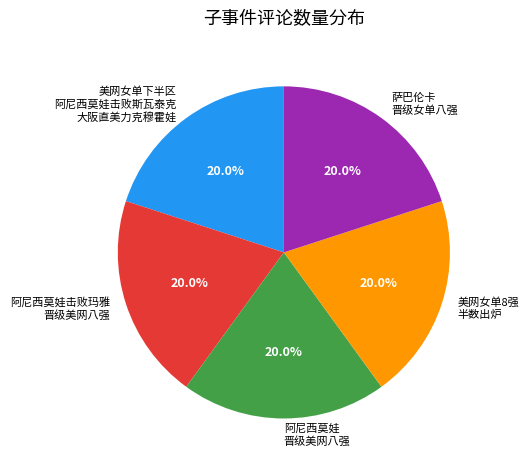

What is the total percentage of 阿尼西莫娃 晋级美网八强 and 阿尼西莫娃击败玛雅 晋级美网八强?

40.0%